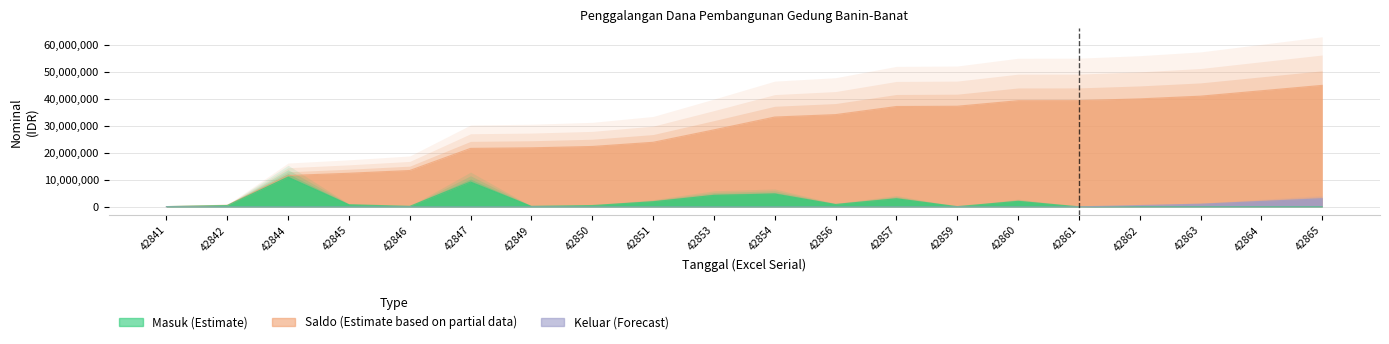

What is the spread (max minus min) of values at 42841?

100000